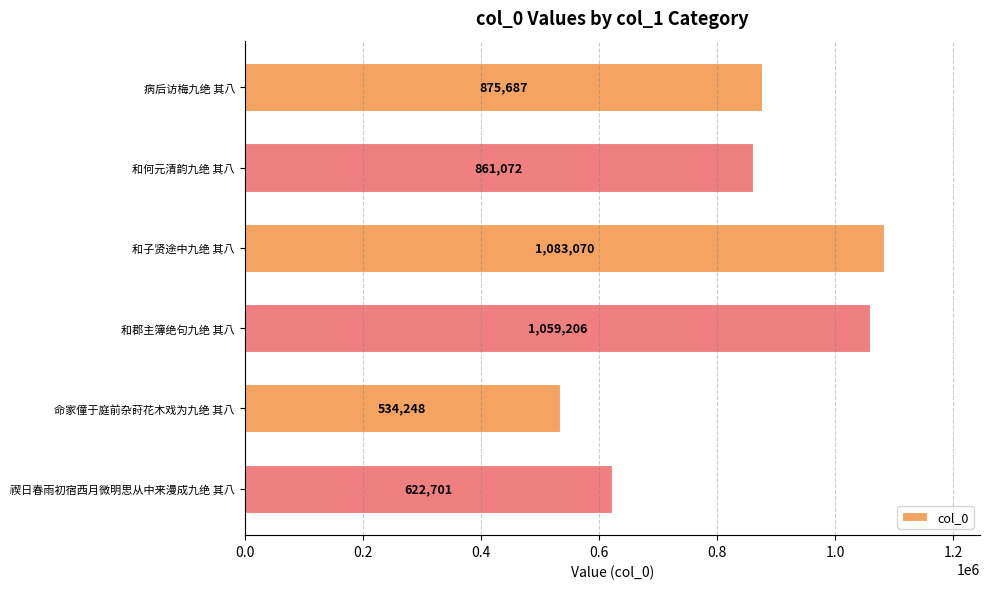

Between 和何元清韵九绝 其八 and 和子贤途中九绝 其八, which is larger?

和子贤途中九绝 其八